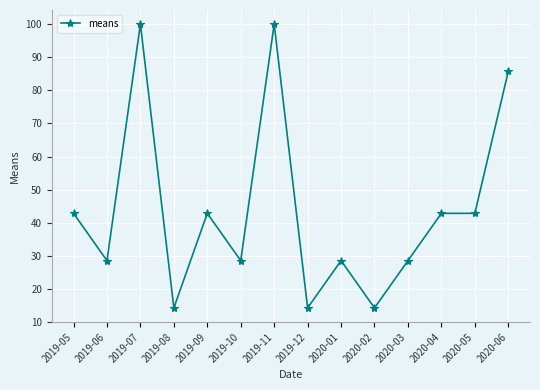

What is the sum of all values?

614.3